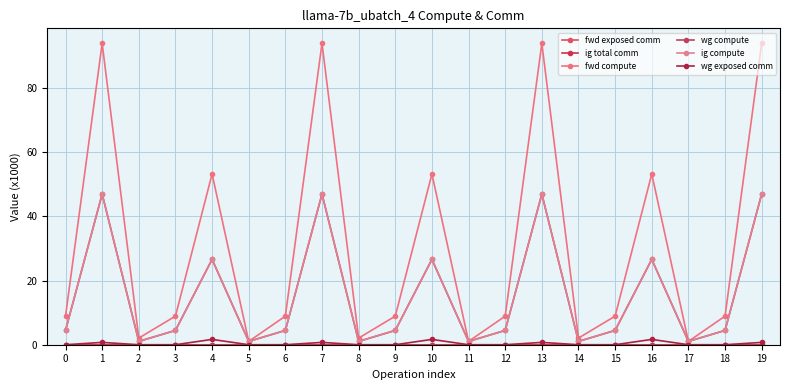

How many categories are shown in the chart?

20